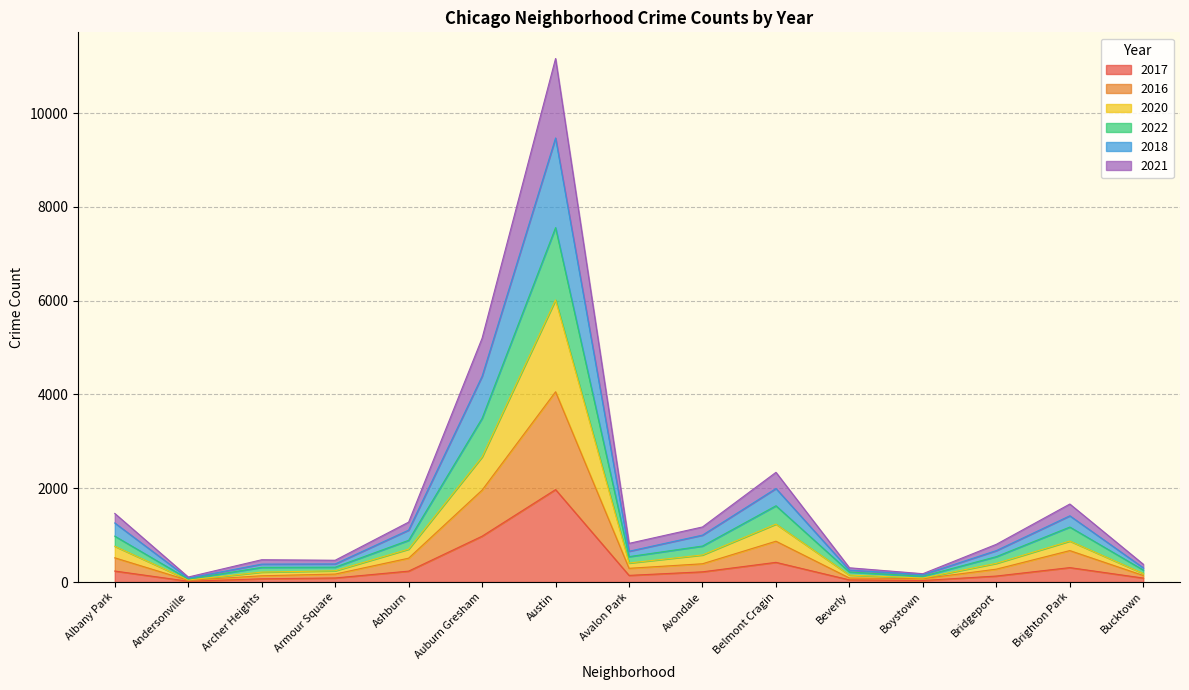

Reading left to right, extract all data points from this chart.

2017: Albany Park=235	Andersonville=17	Archer Heights=69	Armour Square=87	Ashburn=233	Auburn Gresham=978	Austin=1972	Avalon Park=142	Avondale=218	Belmont Cragin=420	Beverly=46	Boystown=33	Bridgeport=128	Brighton Park=308	Bucktown=85
2016: Albany Park=517	Andersonville=37	Archer Heights=134	Armour Square=170	Ashburn=509	Auburn Gresham=1961	Austin=4058	Avalon Park=293	Avondale=390	Belmont Cragin=871	Beverly=86	Boystown=72	Bridgeport=275	Brighton Park=671	Bucktown=140
2020: Albany Park=763	Andersonville=45	Archer Heights=212	Armour Square=240	Ashburn=702	Auburn Gresham=2669	Austin=6017	Avalon Park=406	Avondale=578	Belmont Cragin=1236	Beverly=148	Boystown=86	Bridgeport=399	Brighton Park=874	Bucktown=181
2022: Albany Park=979	Andersonville=63	Archer Heights=313	Armour Square=317	Ashburn=890	Auburn Gresham=3492	Austin=7559	Avalon Park=542	Avondale=768	Belmont Cragin=1627	Beverly=214	Boystown=123	Bridgeport=542	Brighton Park=1173	Bucktown=256
2018: Albany Park=1260	Andersonville=82	Archer Heights=382	Armour Square=386	Ashburn=1108	Auburn Gresham=4390	Austin=9471	Avalon Park=657	Avondale=1001	Belmont Cragin=1995	Beverly=255	Boystown=157	Bridgeport=671	Brighton Park=1413	Bucktown=303
2021: Albany Park=1463	Andersonville=107	Archer Heights=476	Armour Square=465	Ashburn=1278	Auburn Gresham=5201	Austin=11166	Avalon Park=825	Avondale=1175	Belmont Cragin=2340	Beverly=304	Boystown=178	Bridgeport=805	Brighton Park=1664	Bucktown=380